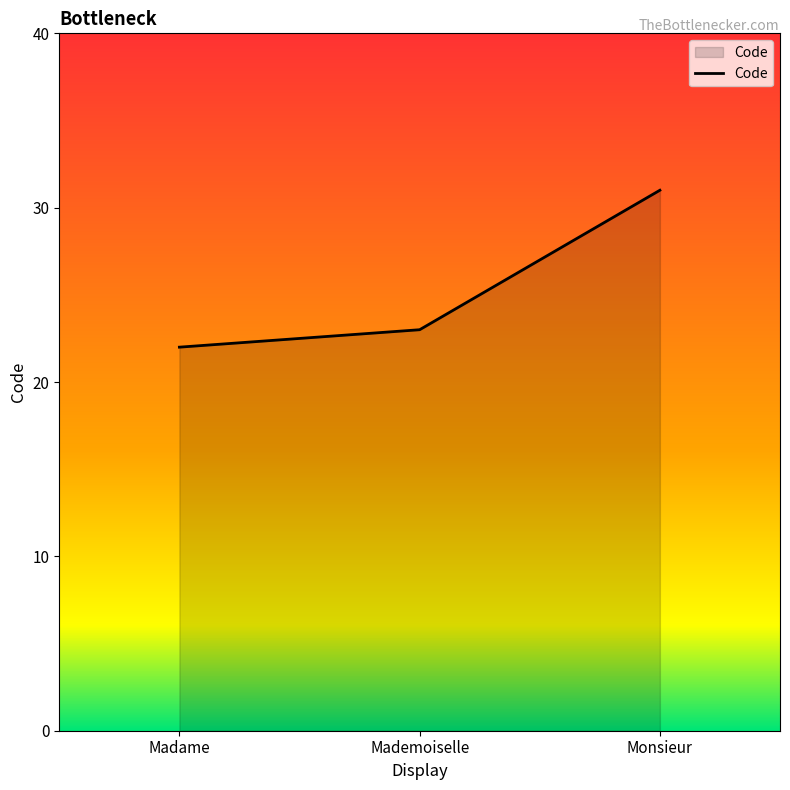

What is the smallest value displayed?

22